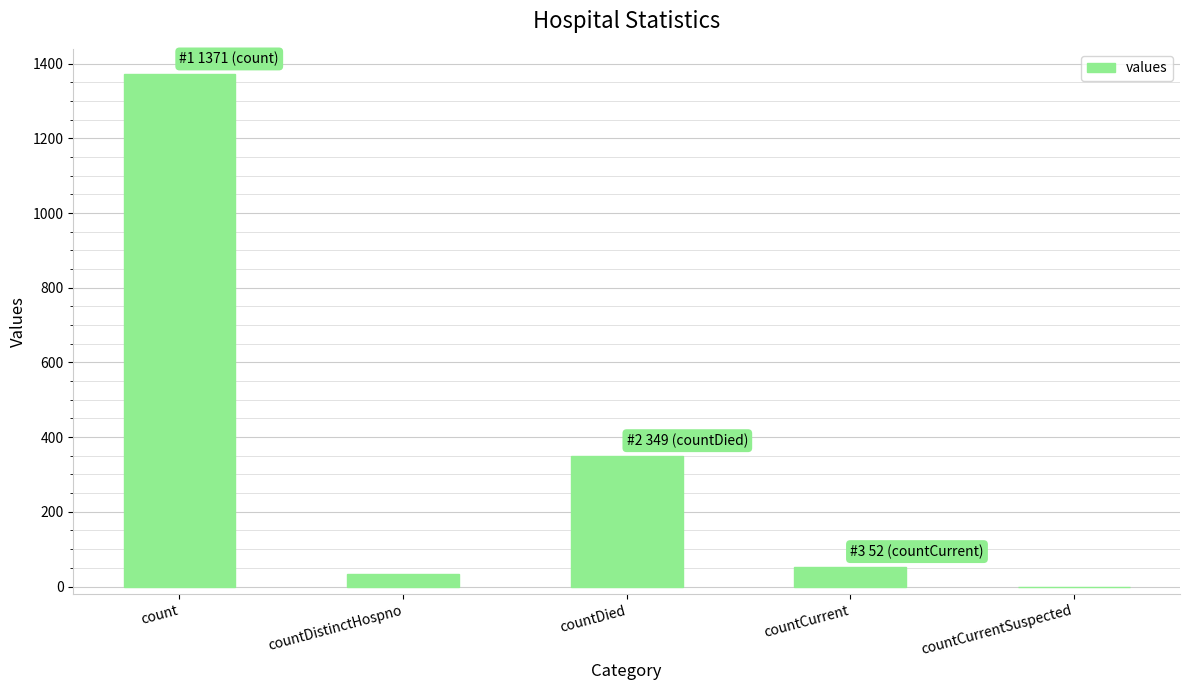

Does the chart contain stacked bars?

No